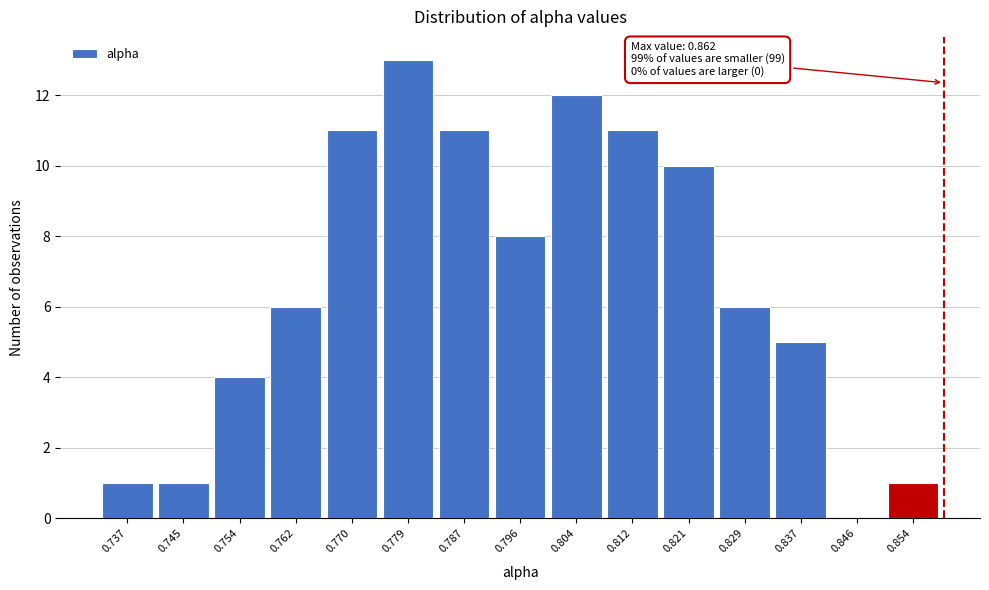

Reading left to right, list all the values displayed in this chart.

0.737=1	0.745=1	0.754=4	0.762=6	0.770=11	0.779=13	0.787=11	0.796=8	0.804=12	0.812=11	0.821=10	0.829=6	0.837=5	0.846=0	0.854=1